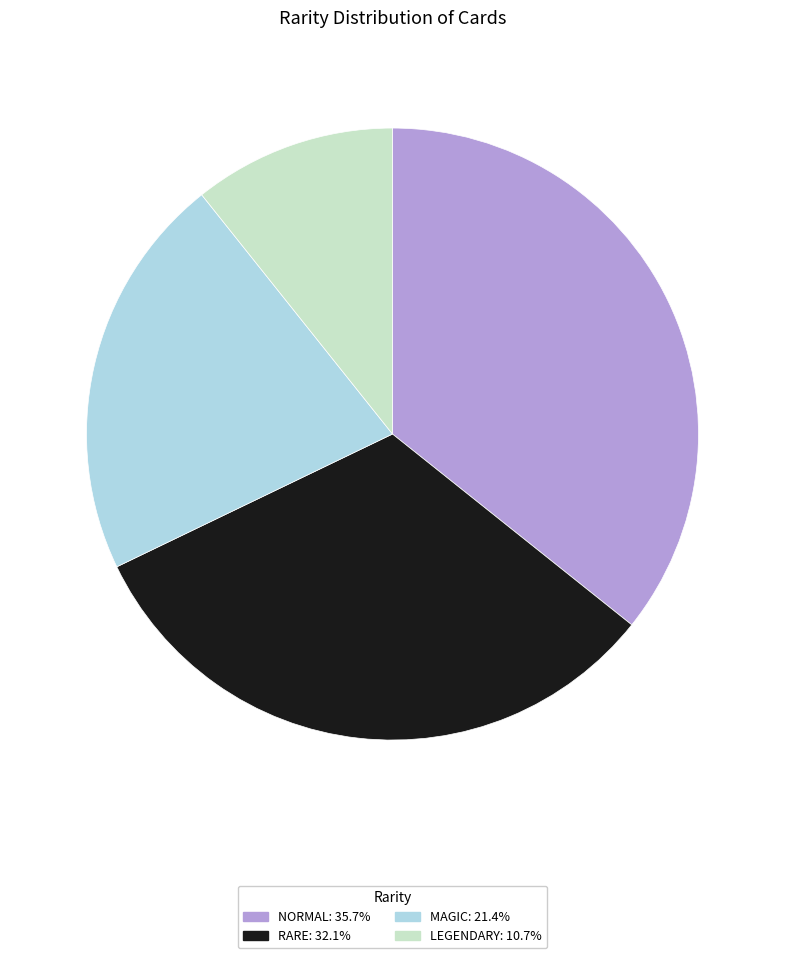

Count the number of slices in the pie.

4